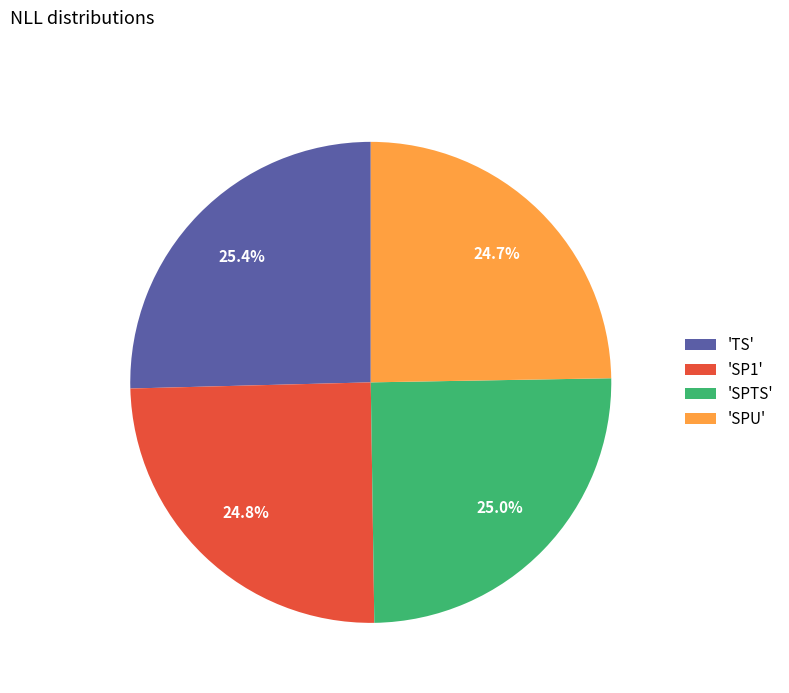

What percentage is NOT represented by 'TS'?

74.6%